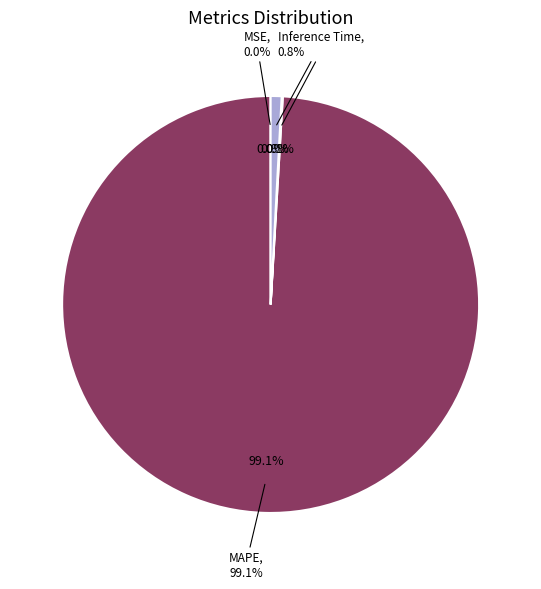

Does MAPE account for over 50% of the chart?

Yes